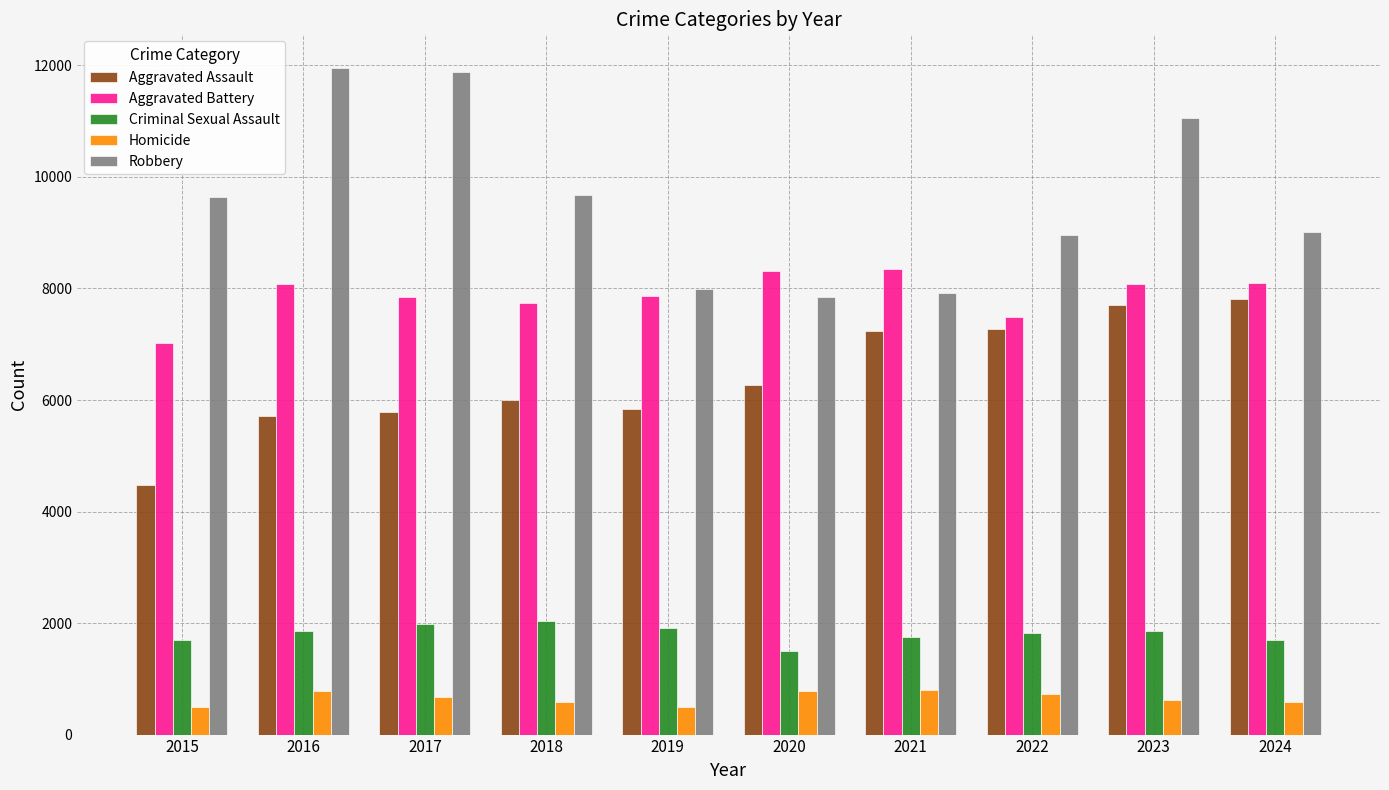

What is the maximum value for Criminal Sexual Assault?

2043